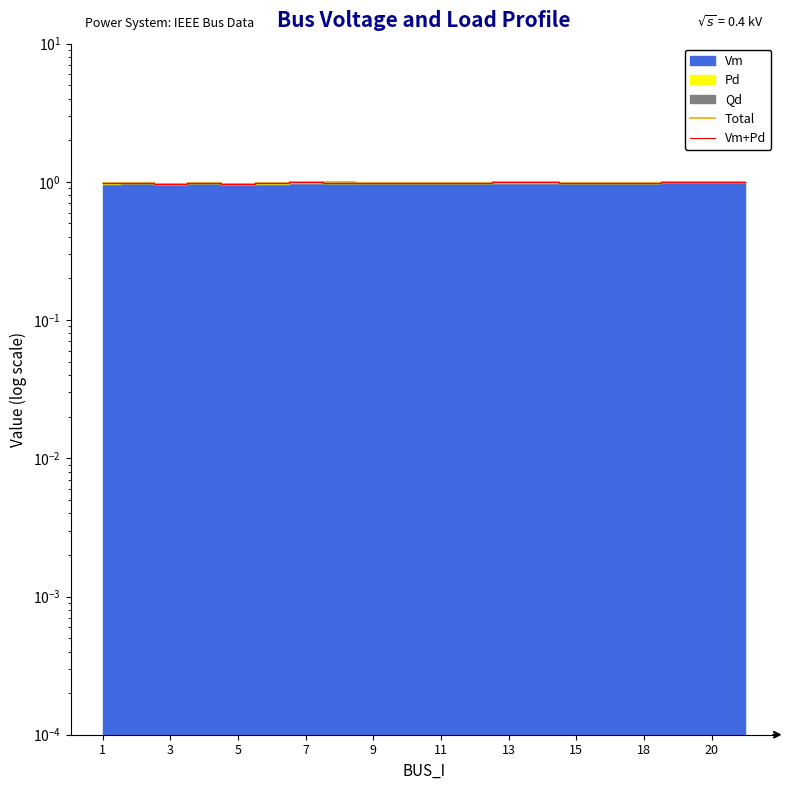

True or false: Total and Vm+Pd cross at least once.

False